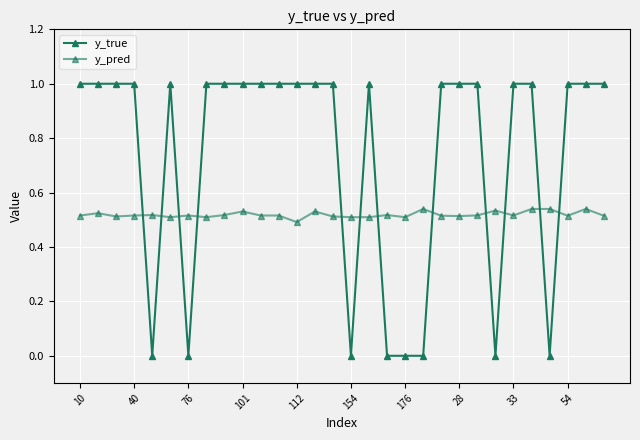

What is the highest value of the y_true series?

1.0